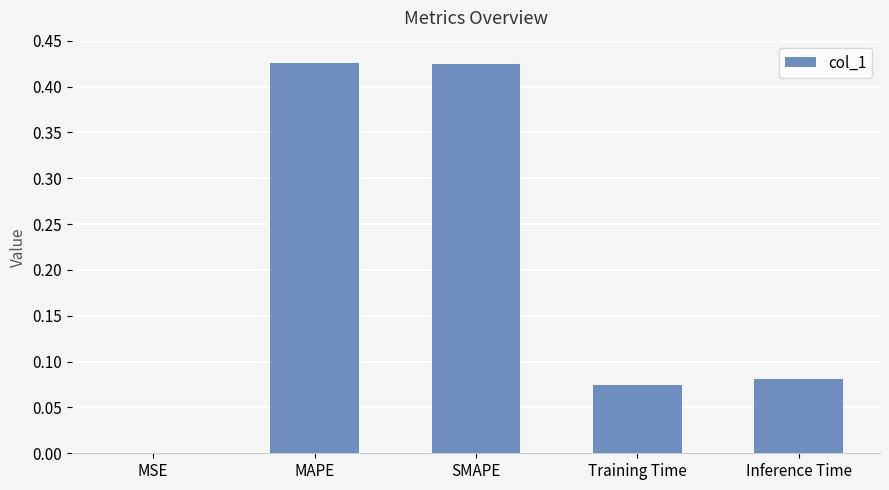

Between SMAPE and Inference Time, which is larger?

SMAPE